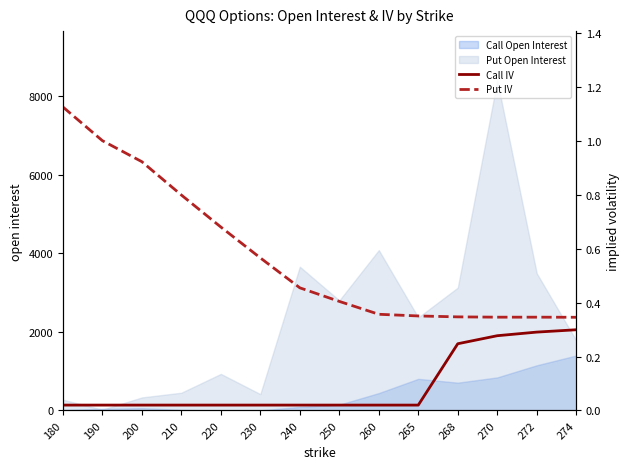

What is the average value of the Put IV series?

0.6